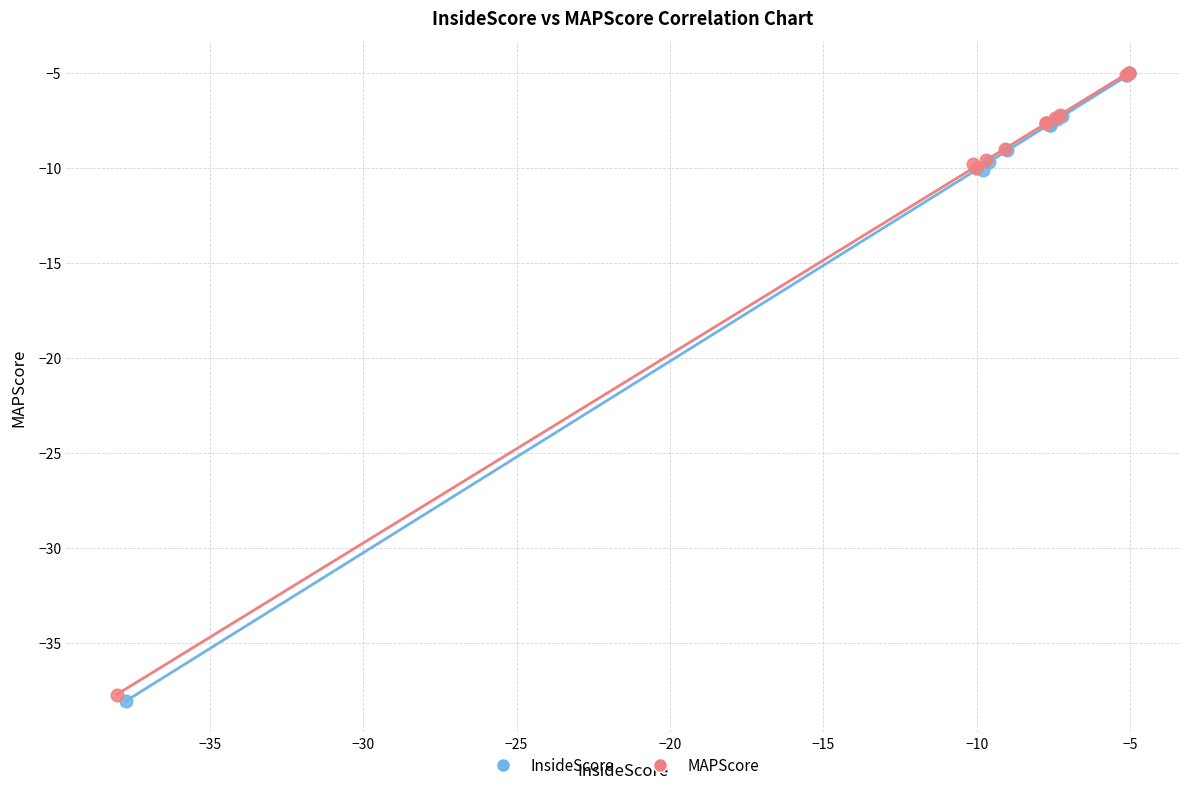

Which series has the widest spread of Y values?

InsideScore